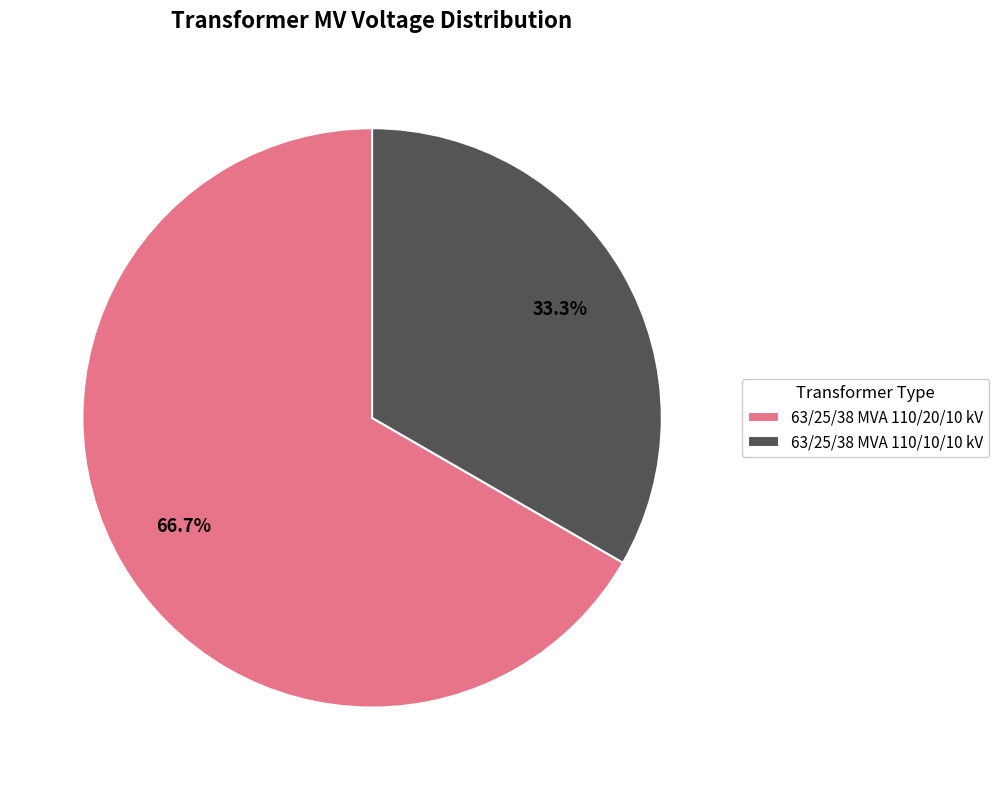

To the nearest percent, what is the difference between the 63/25/38 MVA 110/10/10 kV and 63/25/38 MVA 110/20/10 kV slice percentages?

33%